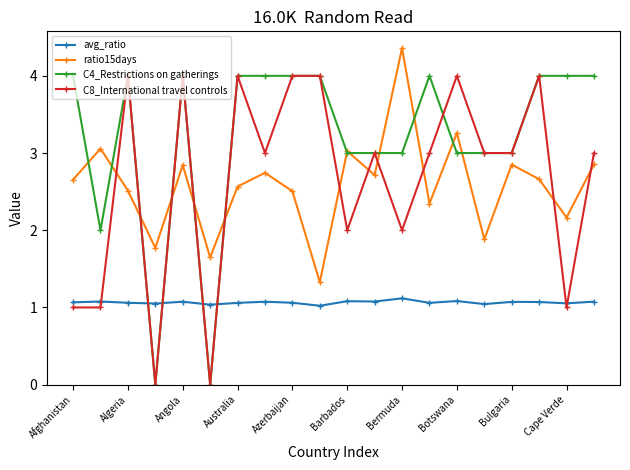

True or false: C8_International travel controls has more than 2 points higher than both neighbors.

True